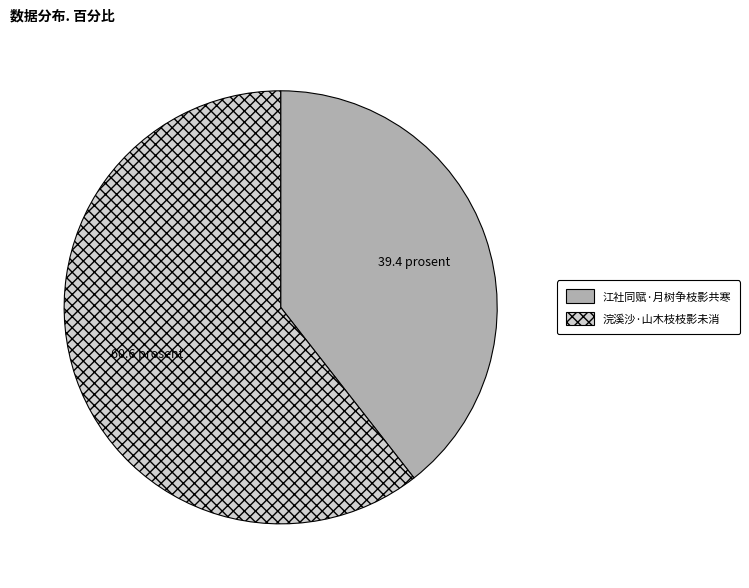

Which category has the smallest portion of the pie?

江社同赋·月树争枝影共寒